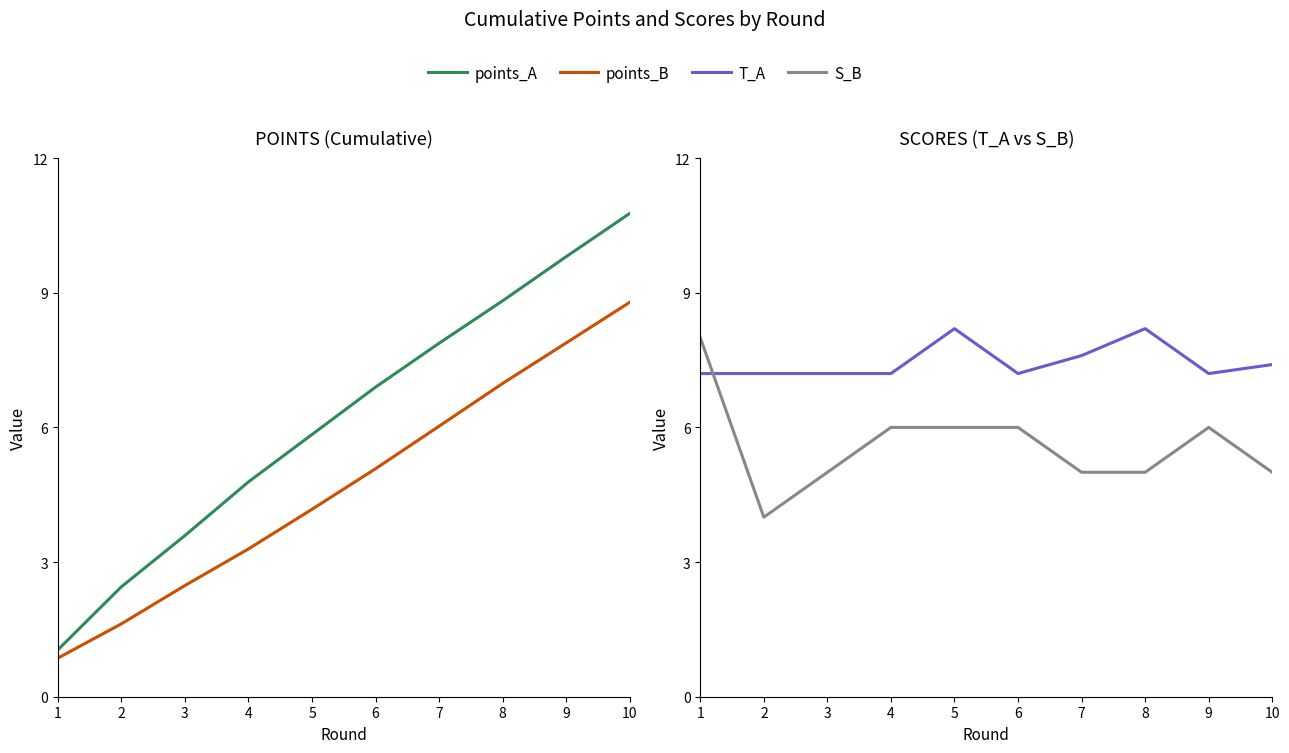

What is the difference between the highest and lowest values at 8?

3.8